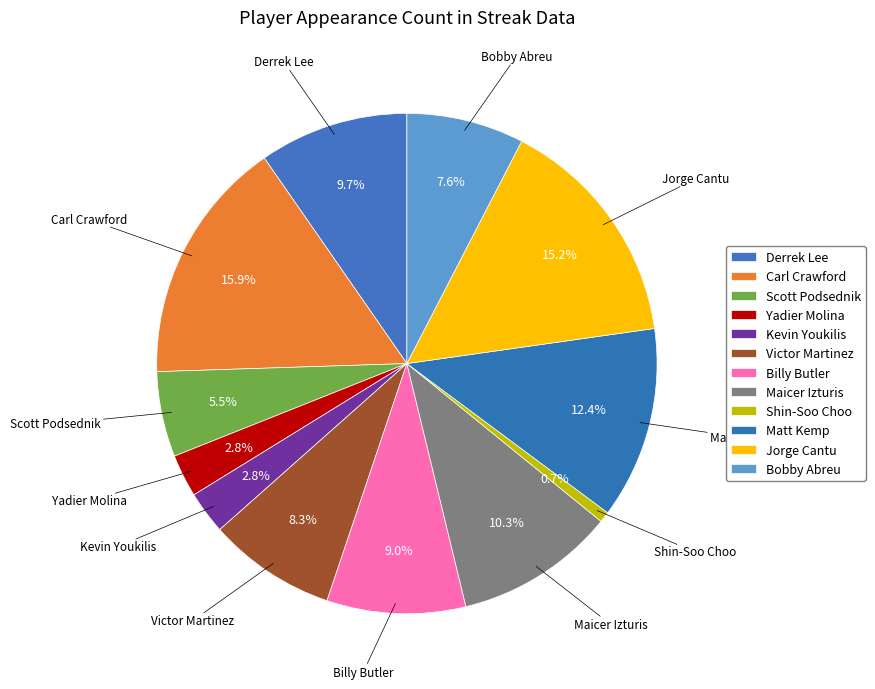

What is the ratio of the value at Bobby Abreu to the value at Matt Kemp?

0.6